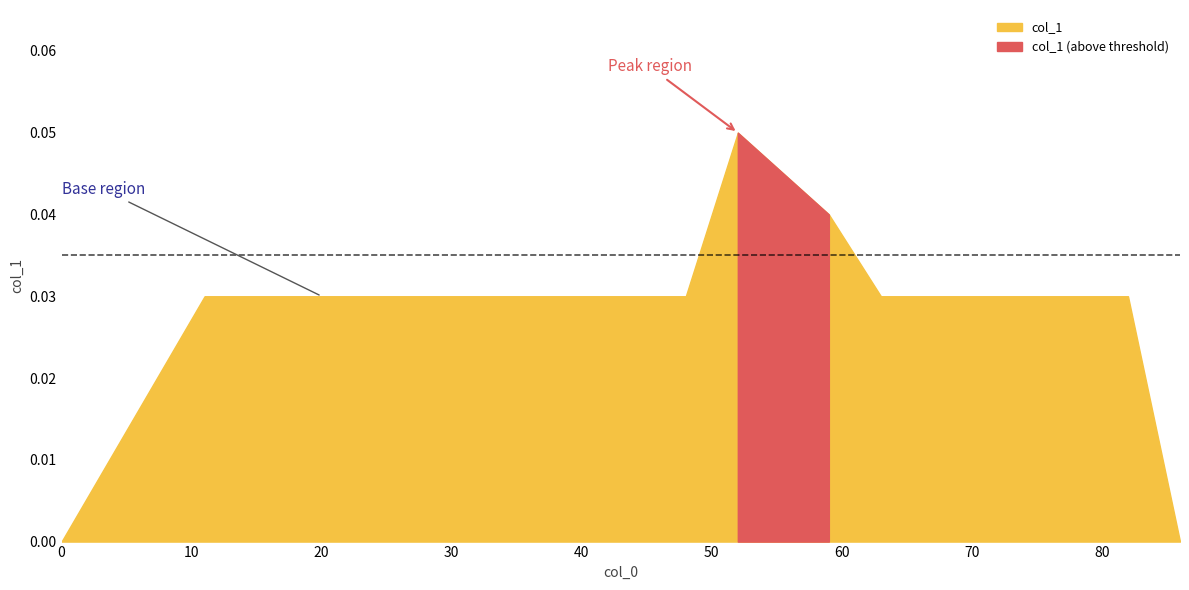

How many series are shown in this chart?

1